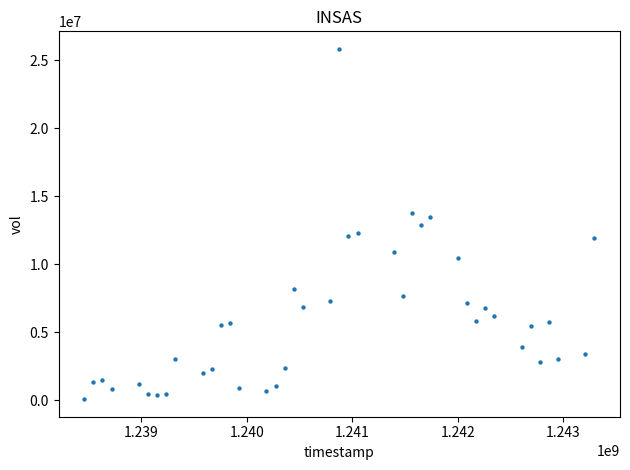

What is the range of X values (max minus min)?

4838400